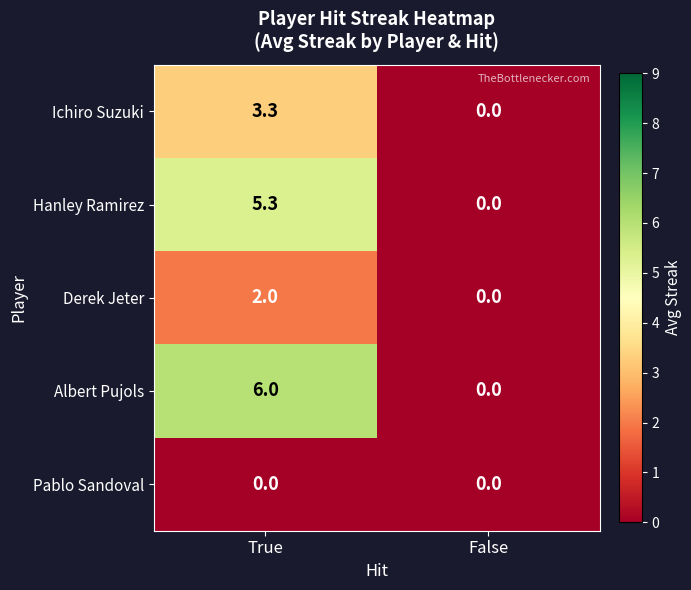

At which category is the sum across all series the highest?

True